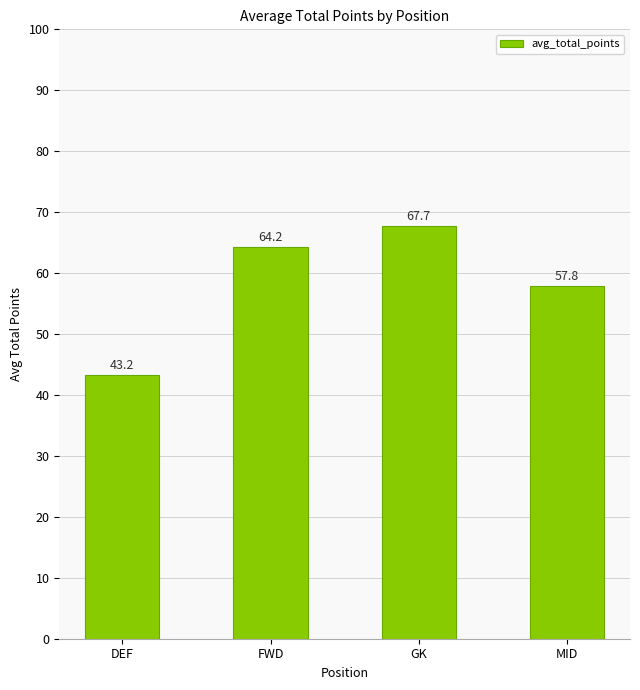

Rank the categories by value from lowest to highest.

DEF, MID, FWD, GK